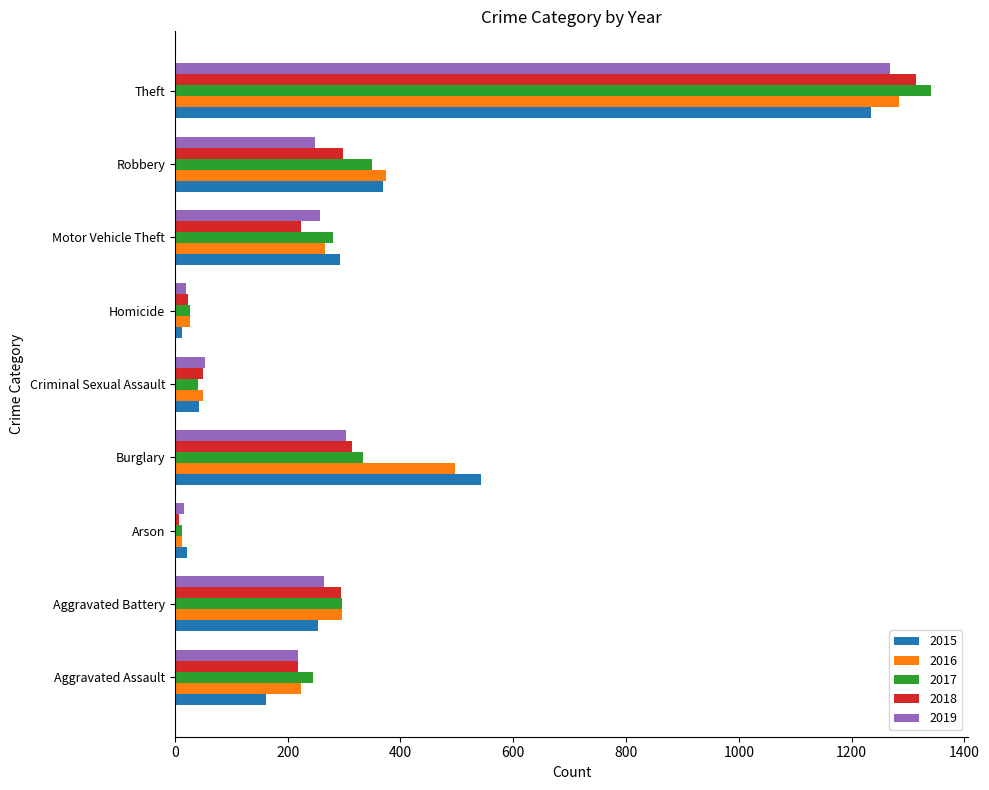

Where is 2017 nearest to the value 676?

Robbery